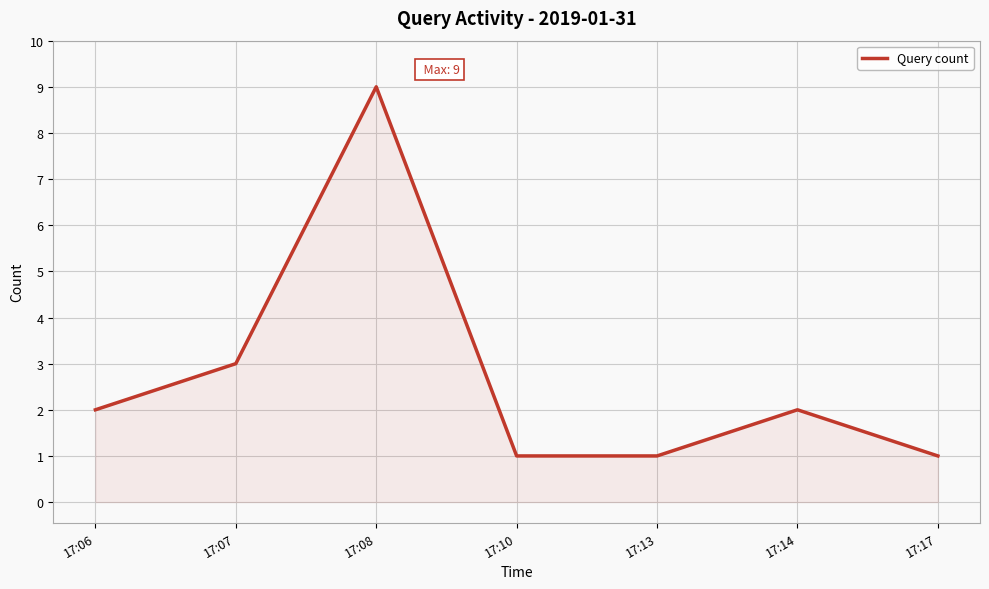

What is the difference between the maximum and minimum values?

8